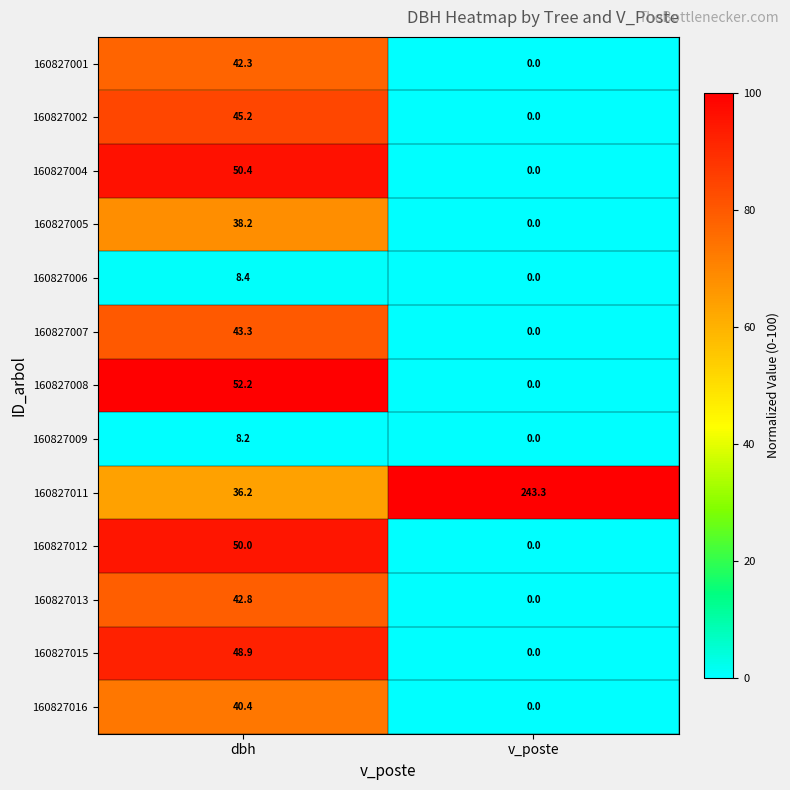

The 160827009 series shows 0.0 at v_poste. True or false?

True